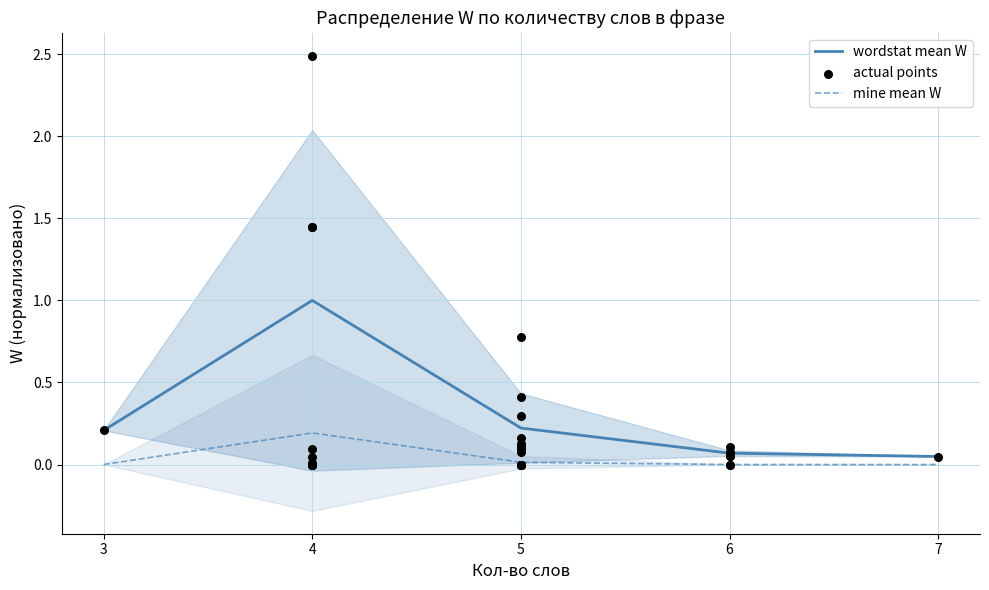

Which series contains the lowest Y value?

mine mean W